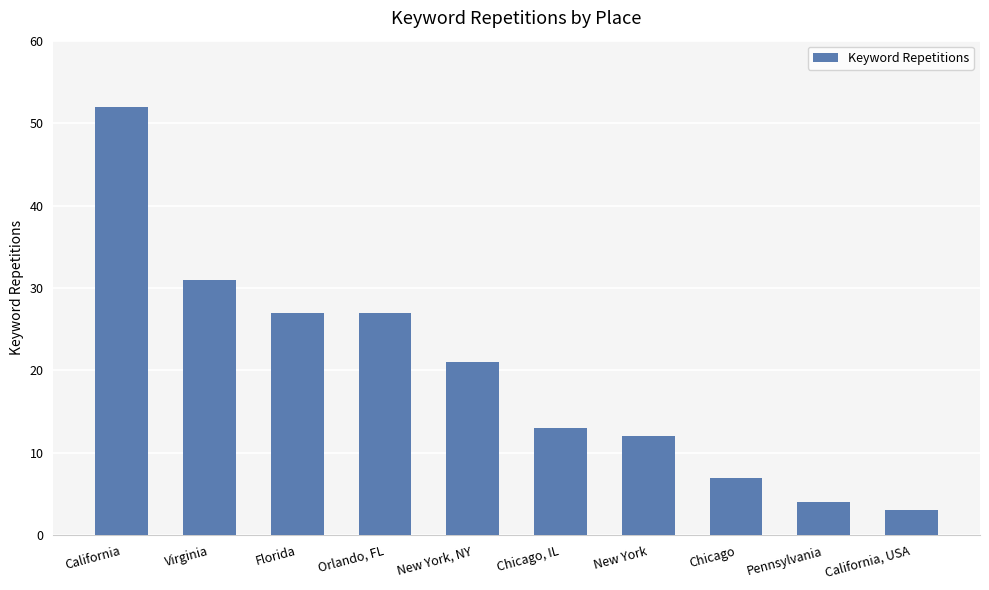

How many data points are less than 21?

5